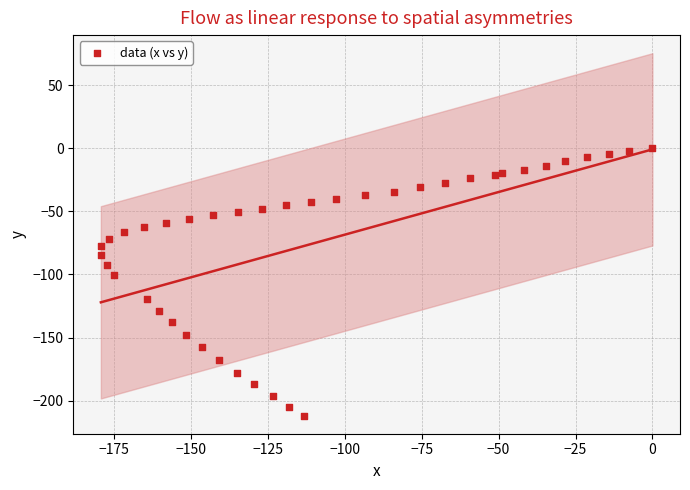

What is the range of Y values (max minus min)?

211.8